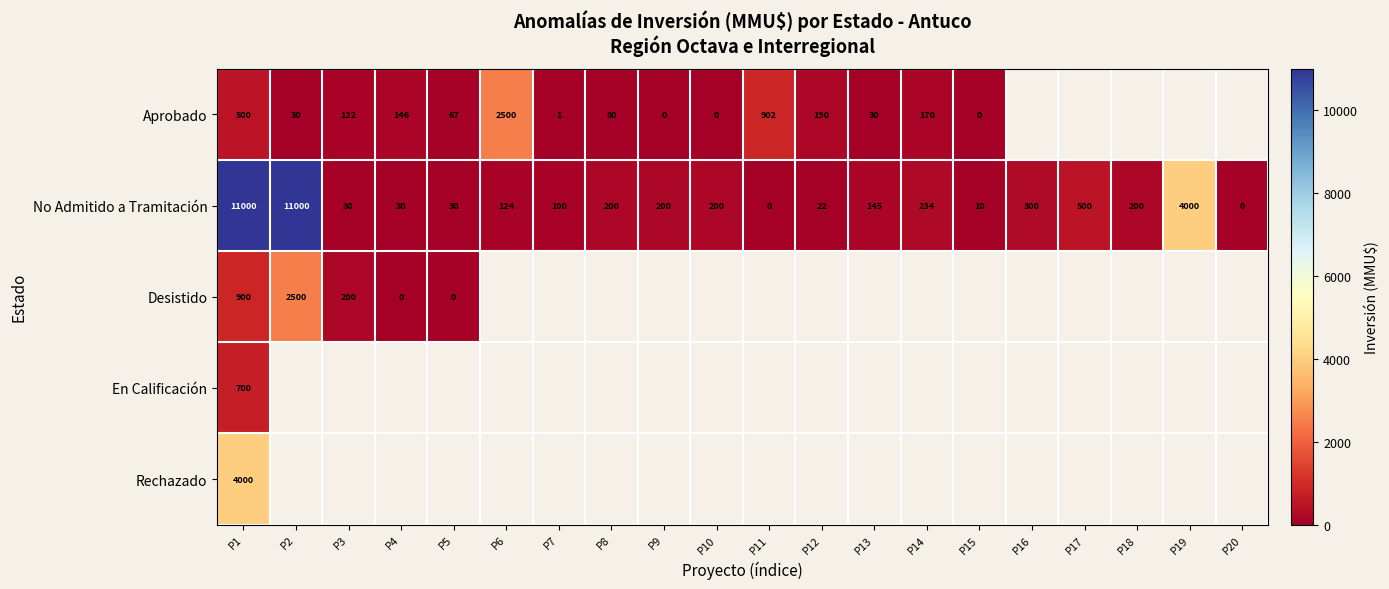

At how many categories does at least one series exceed 5331?

2